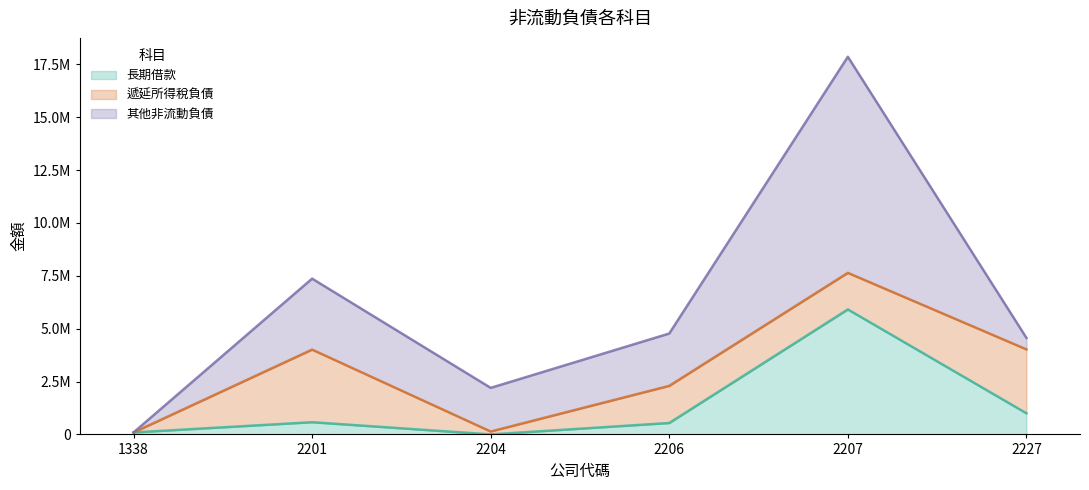

Where is 遞延所得稅負債 nearest to the value 1716674?

2207